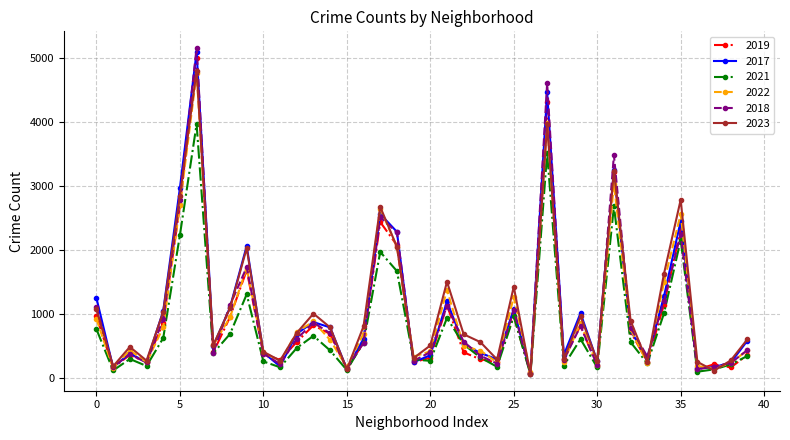

True or false: 2018 has more than 2 interior local peaks.

True